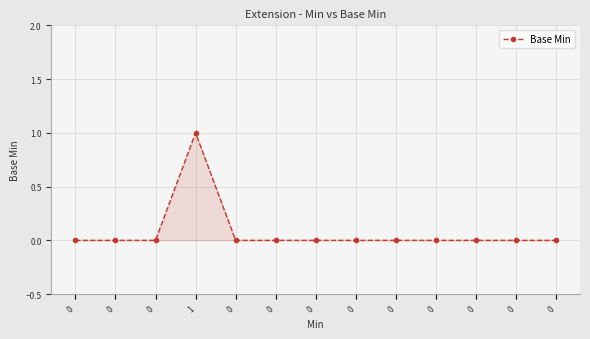

The value at 0 is 0. True or false?

True